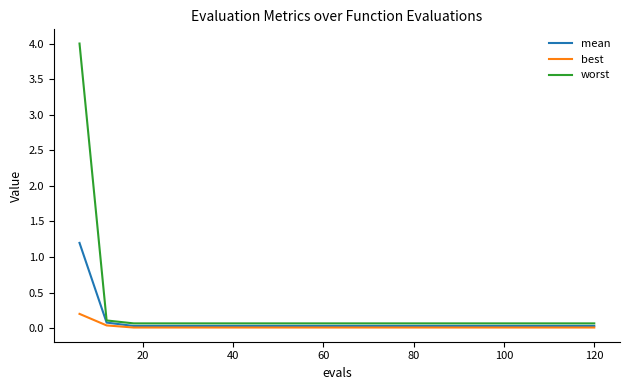

Which series has the largest range (max minus min)?

worst